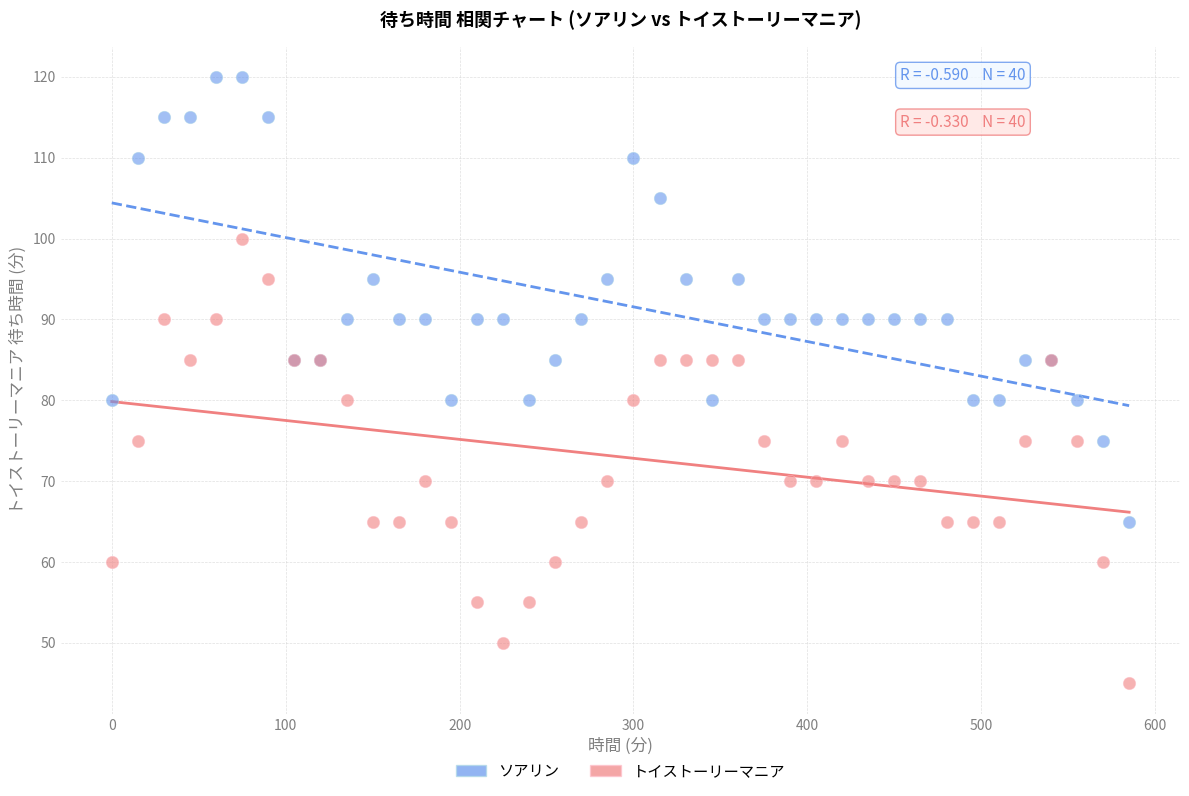

Which series contains the highest Y value?

ソアリン